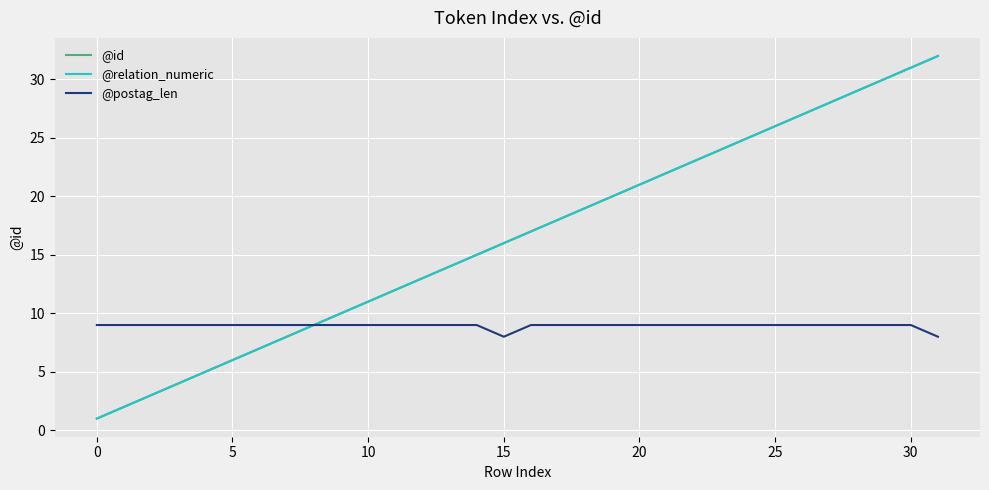

Does the chart have visible grid lines?

Yes